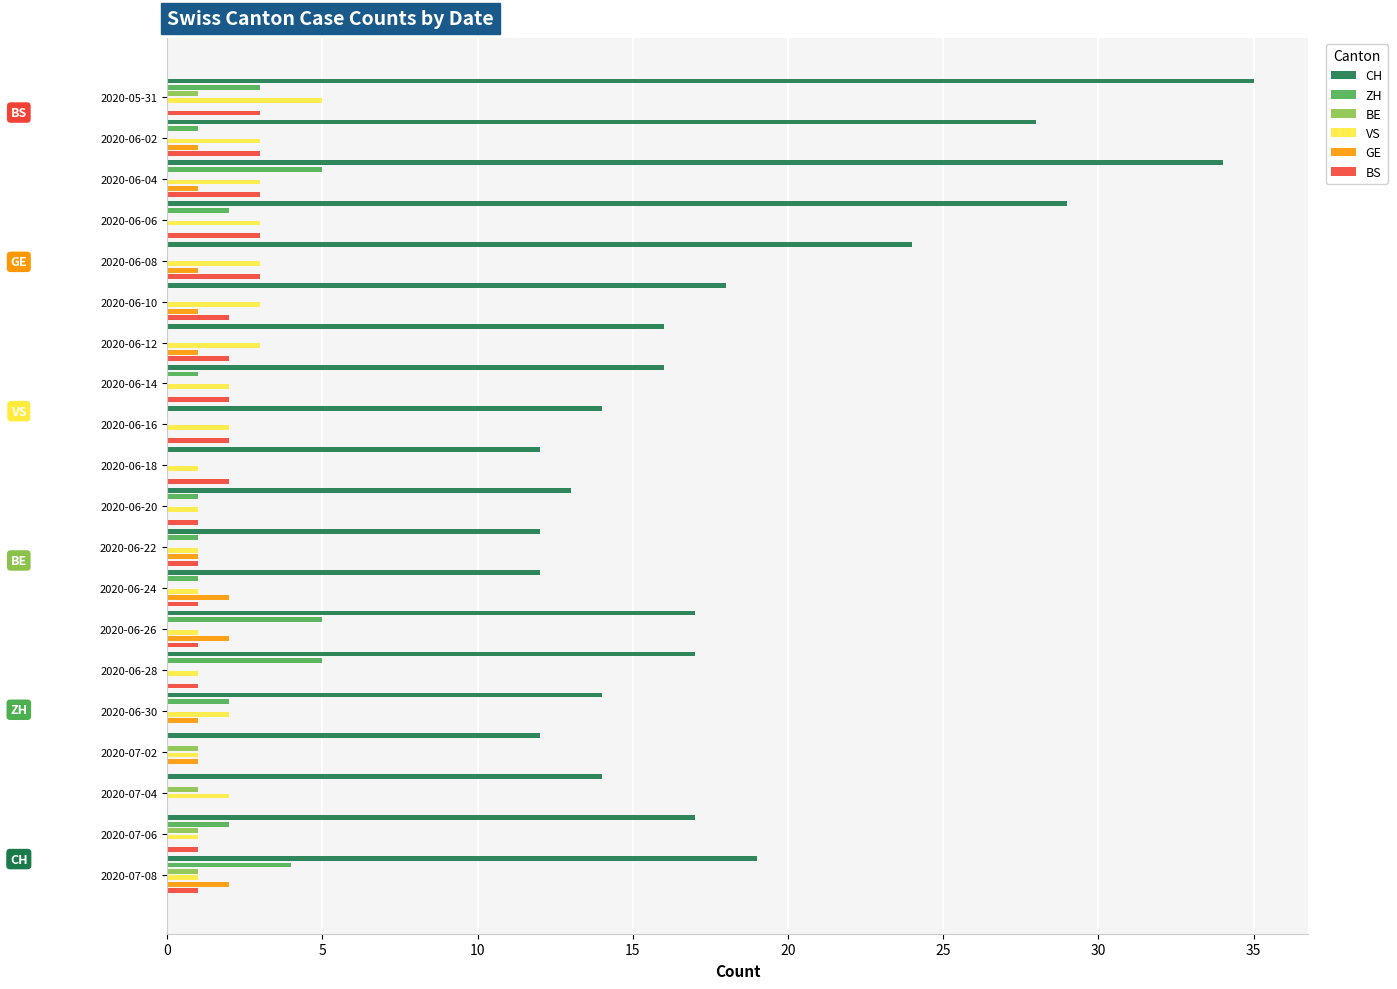

How many GE values are between 0 and 1?

17